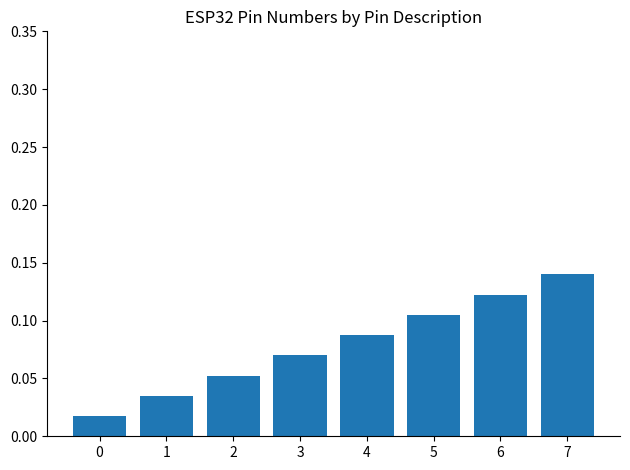

What is the sum of all values?

0.6